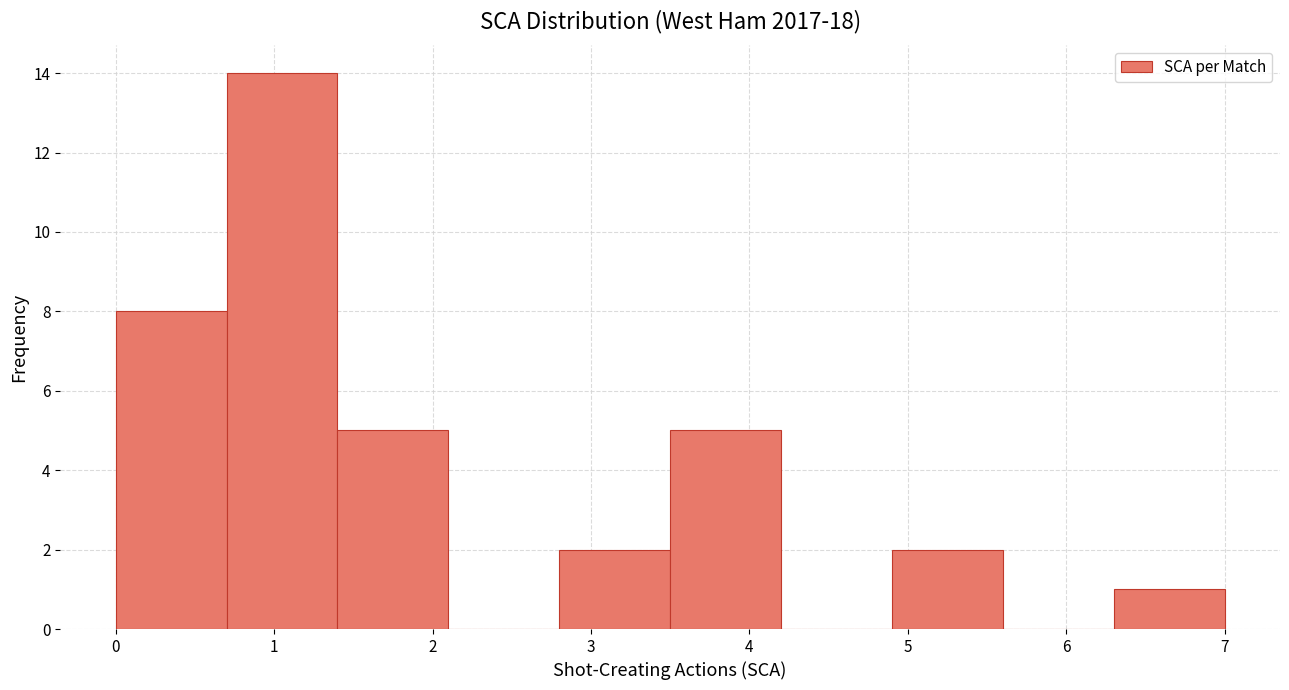

Reading left to right, transcribe this chart: for each bar, give the range it covers on the x-axis and its height. The values are not printed on the chart, so give them approximately, as read against the axis.

0.0 to 0.7: 8
0.7 to 1.4: 14
1.4 to 2.1: 5
2.1 to 2.8: 0
2.8 to 3.5: 2
3.5 to 4.2: 5
4.2 to 4.9: 0
4.9 to 5.6: 2
5.6 to 6.3: 0
6.3 to 7.0: 1